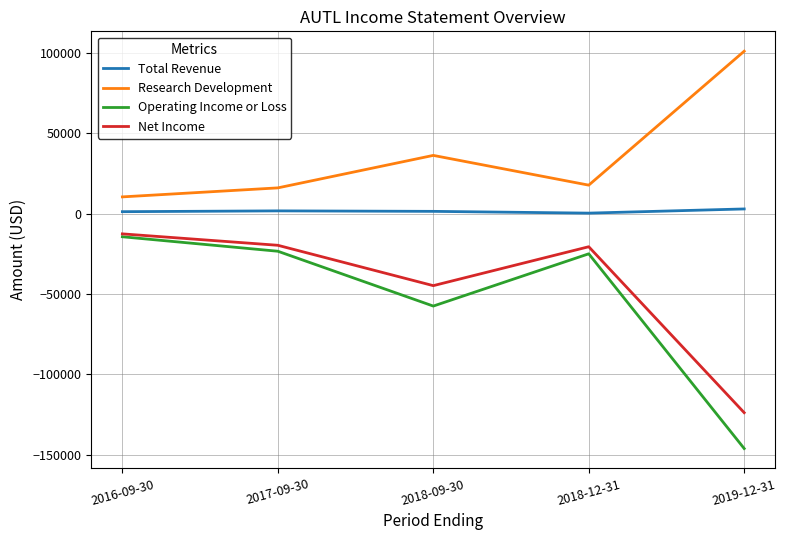

What is the approximate value of Total Revenue at 2016-09-30, to the nearest 50?

1200